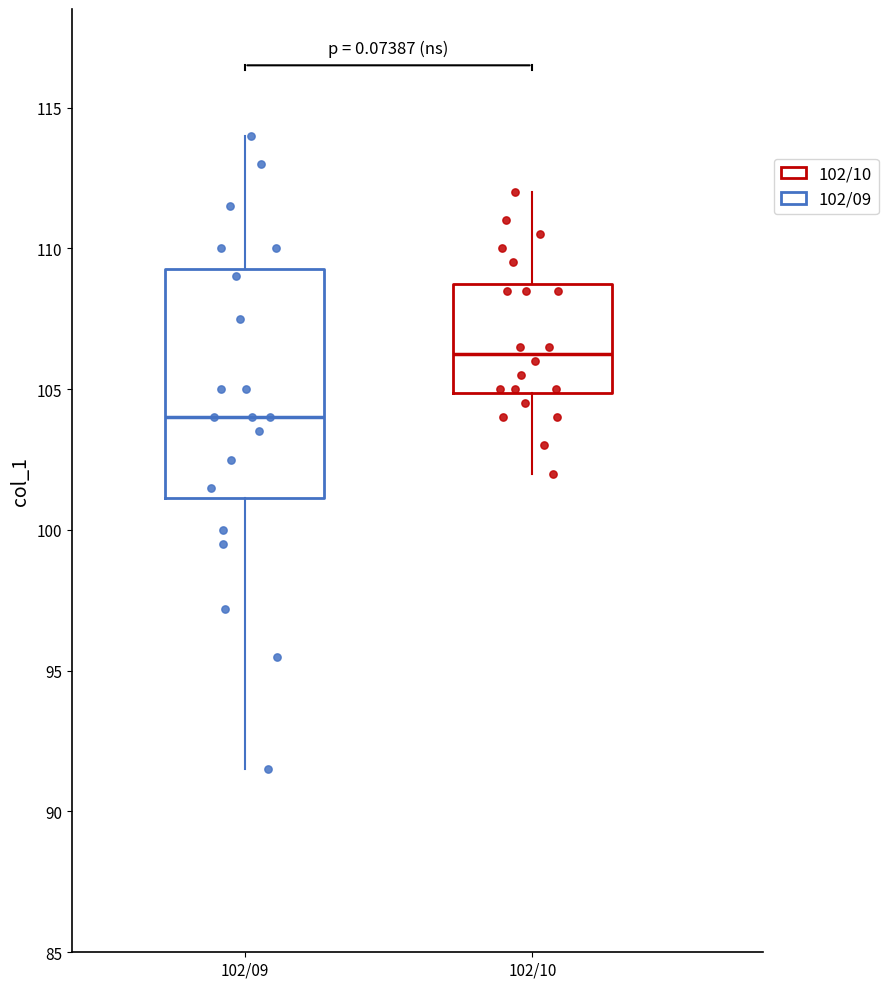

Which box has the lowest median line?

102/09